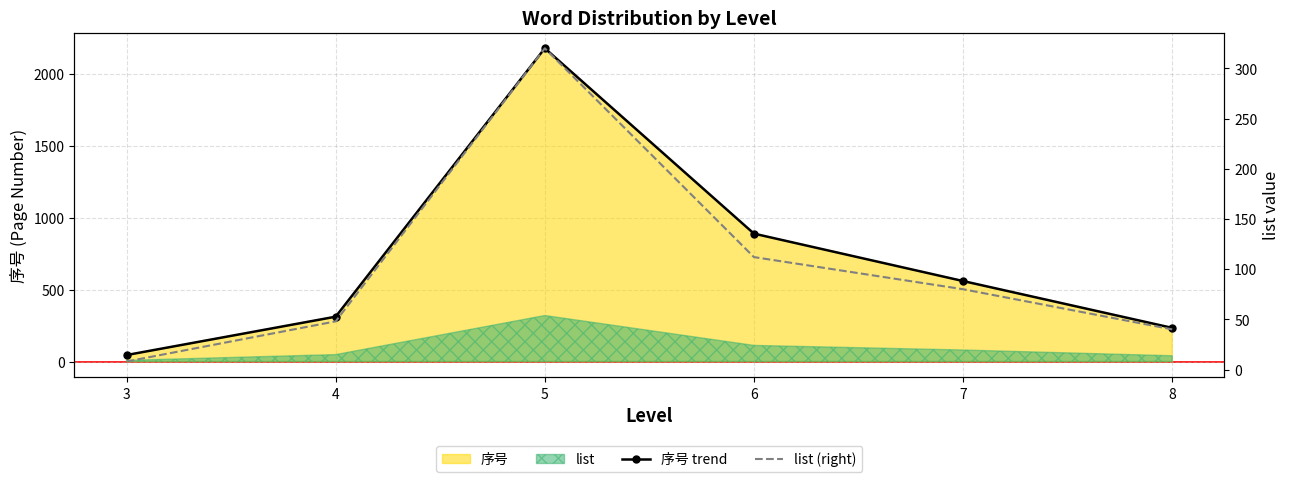

What is the value of the list (right) point at the 6th from the left?

40